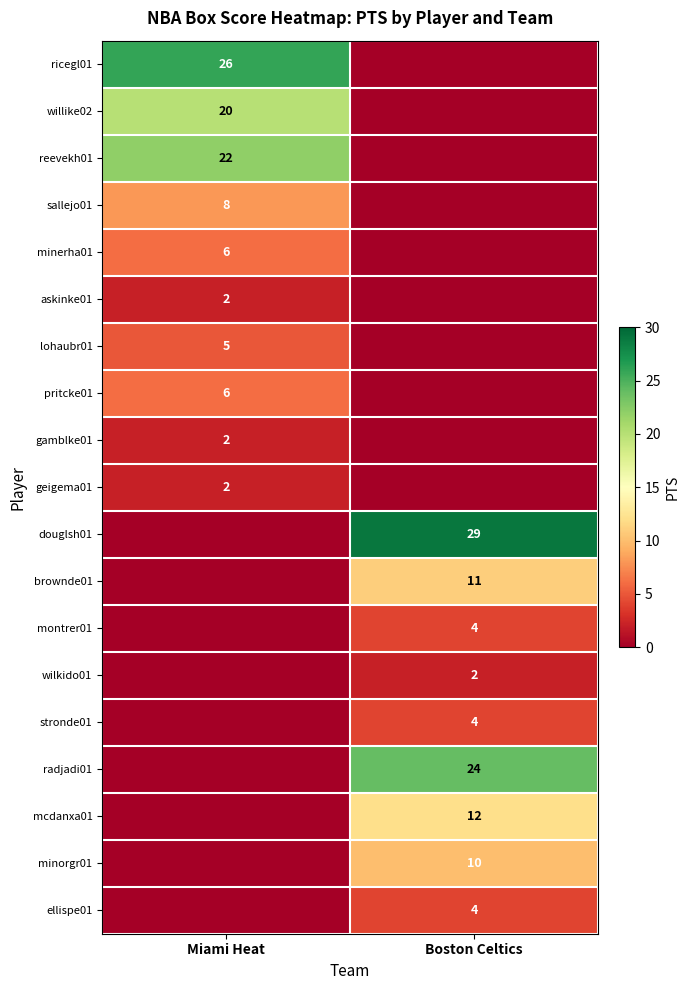

Is it true that douglsh01 equals 29 at Boston Celtics?

True